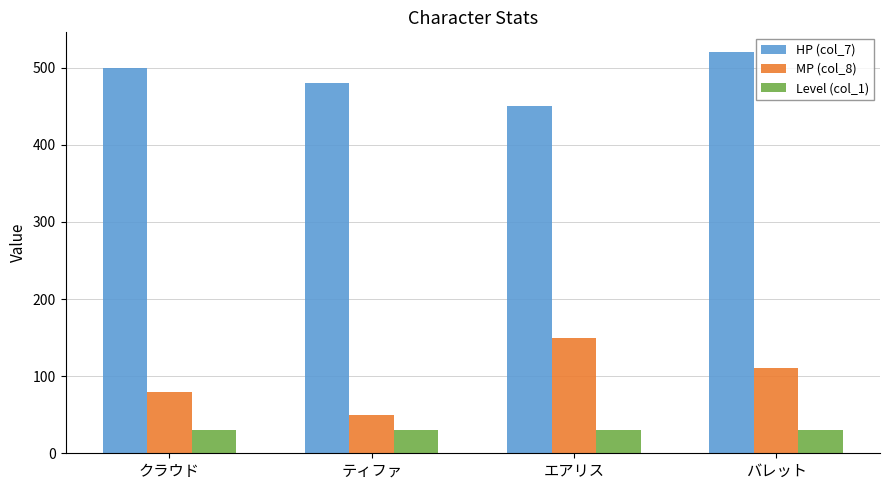

Reading left to right, list all the values displayed in this chart.

HP (col_7): 500	480	450	520
MP (col_8): 80	50	150	110
Level (col_1): 30	30	30	30